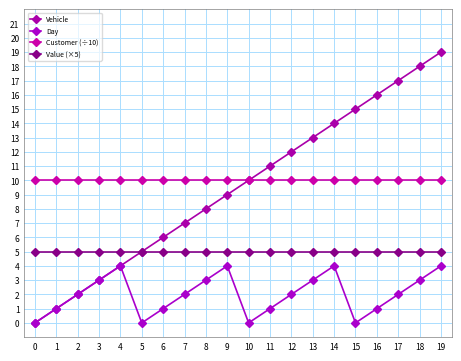

How many series are shown in this chart?

4